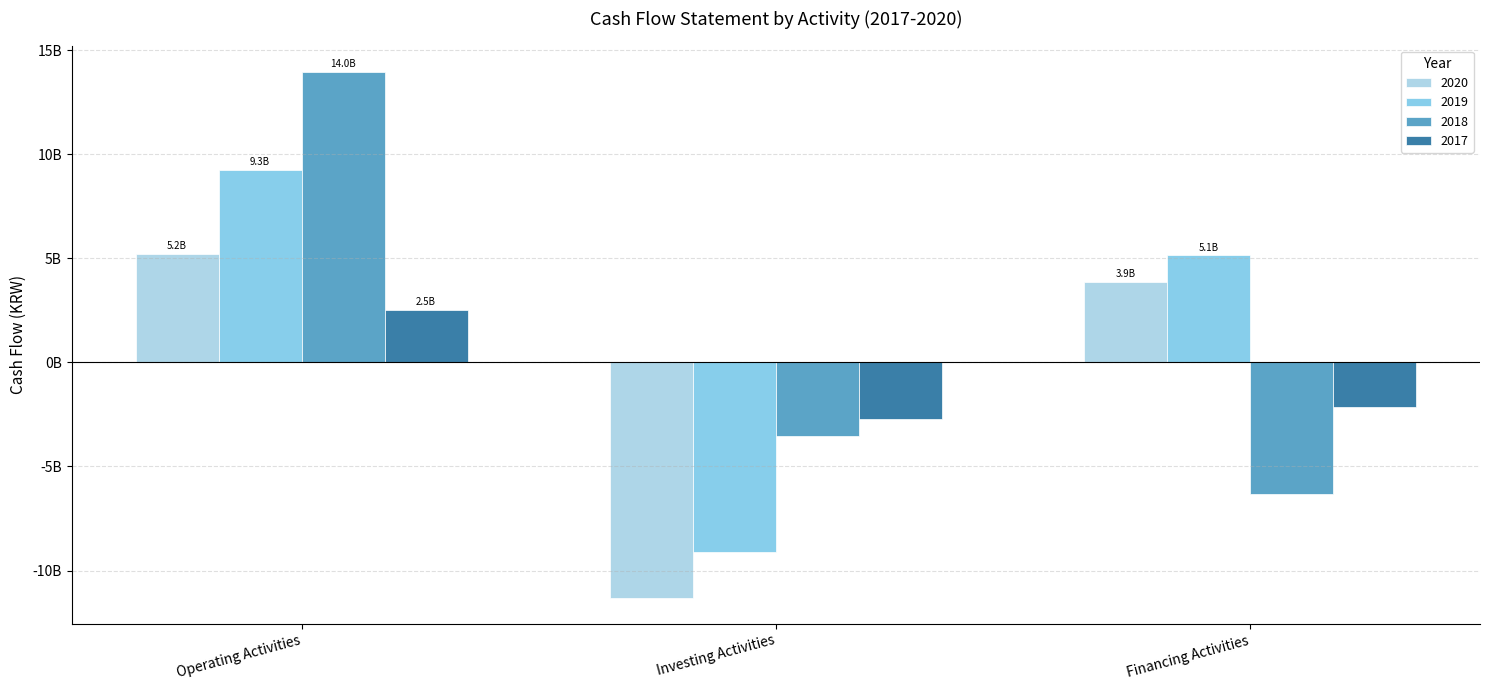

What is the highest value of the 2018 series?

13968517138